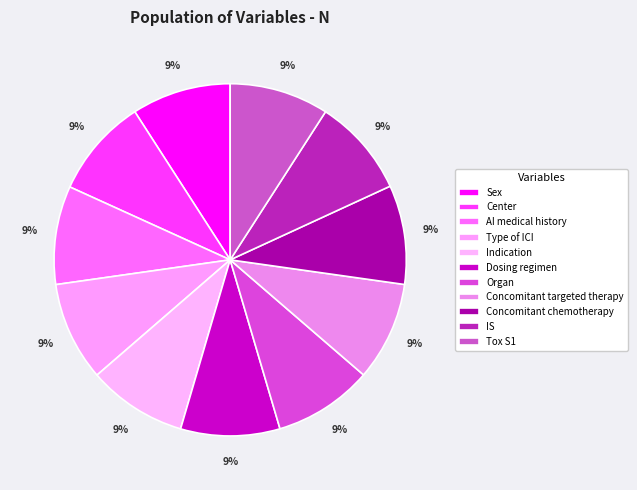

Rank the categories by value from lowest to highest.

IS, AI medical history, Concomitant targeted therapy, Sex, Center, Type of ICI, Indication, Dosing regimen, Organ, Concomitant chemotherapy, Tox S1